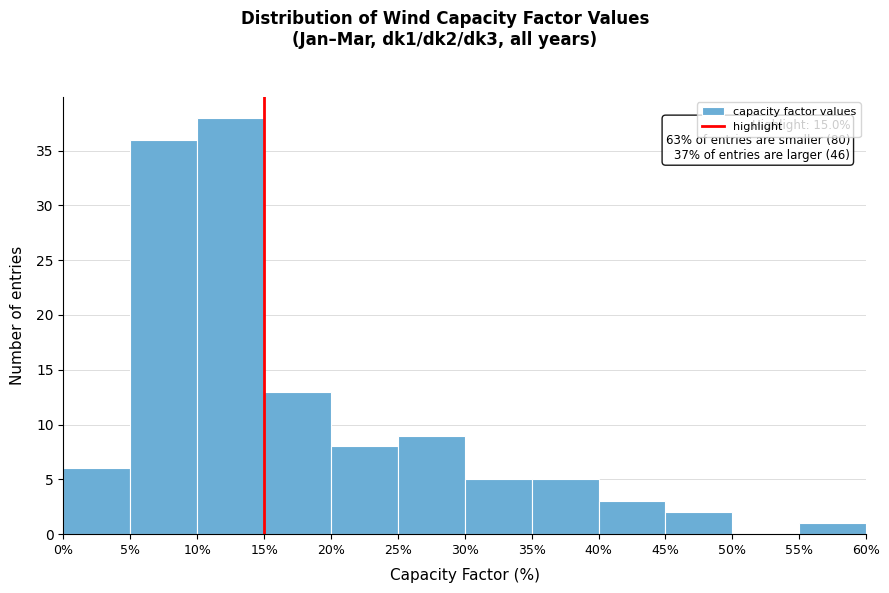

Which range on the x-axis has the tallest bar?

10% to 15%